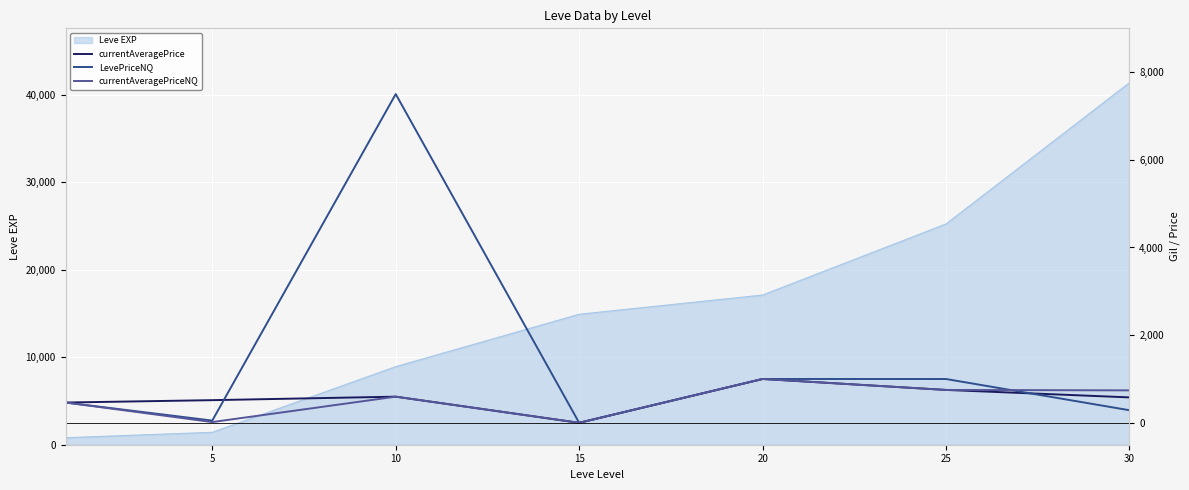

True or false: currentAveragePrice has a value of 516.7 at 5.

True